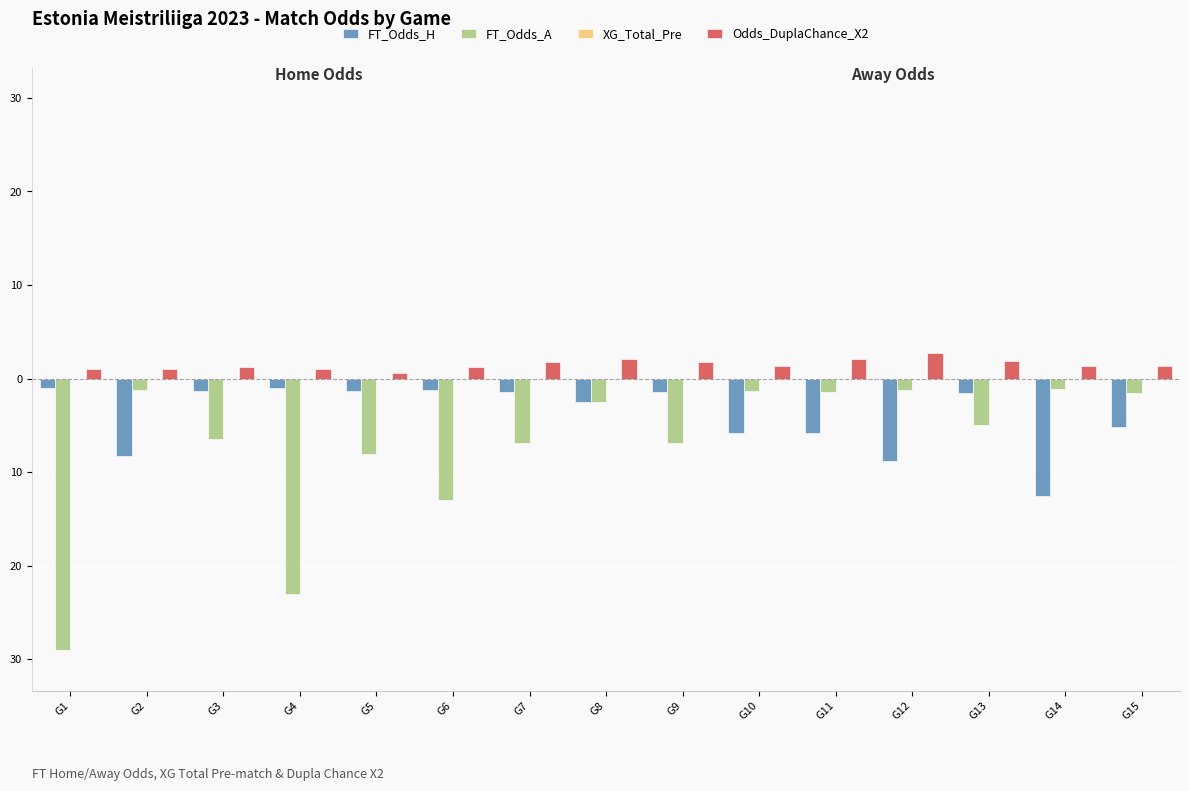

Between G6 and G7, which is larger?

G6